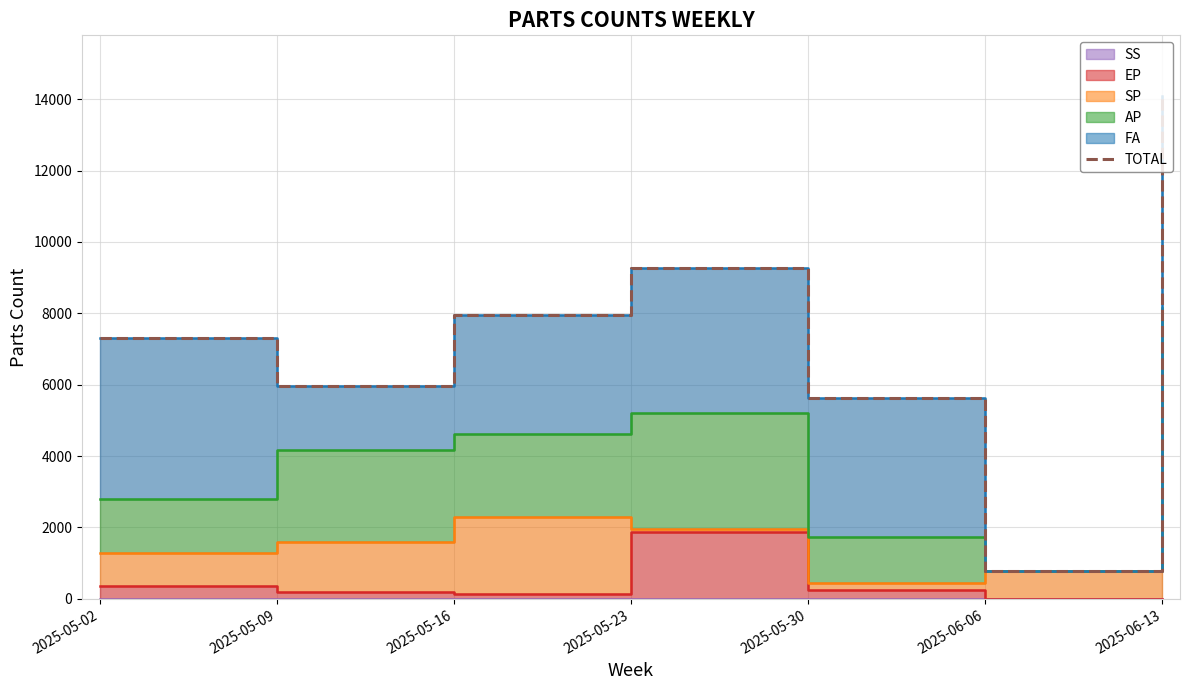

How many points are lower than both their immediate neighbors (excluding endpoints)?

2